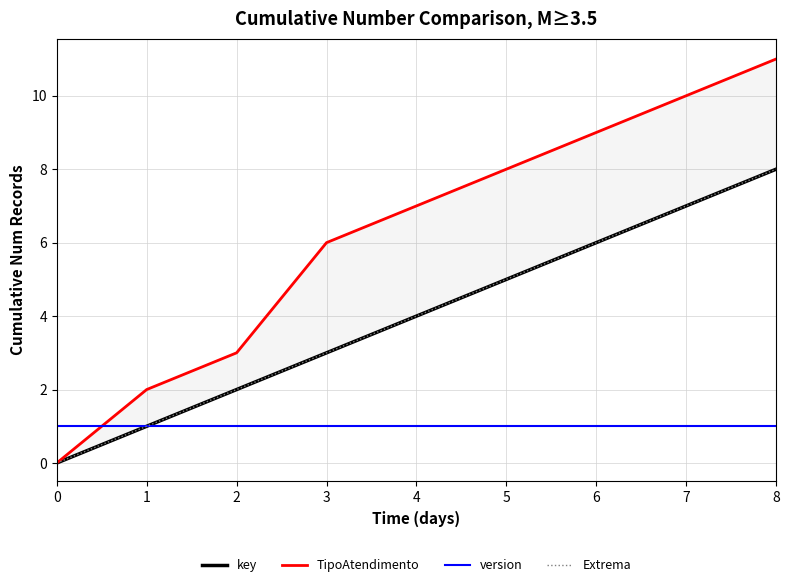

True or false: key and version cross at least once.

False